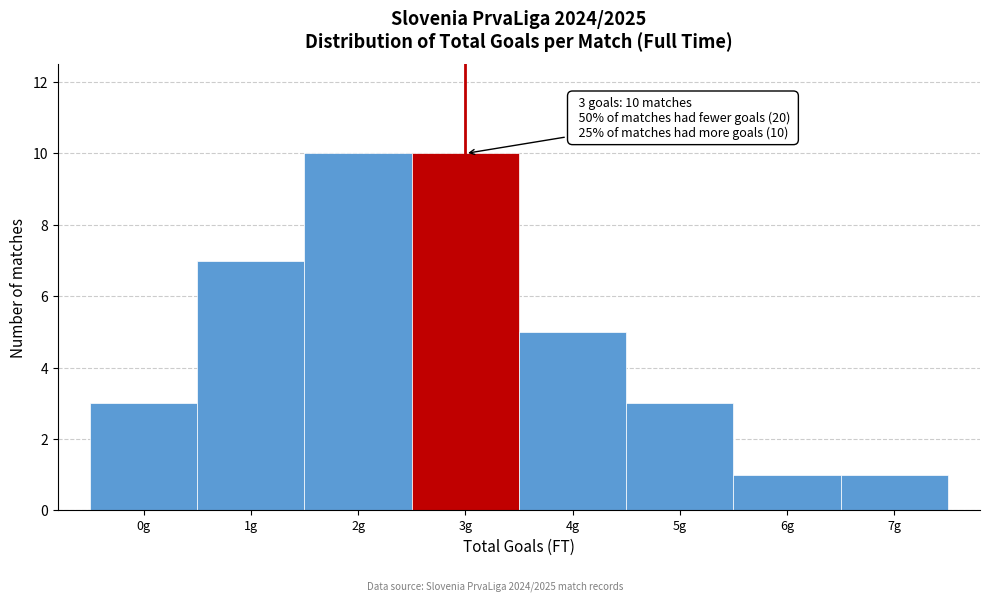

Reading right to left, transcribe all the data shown in this chart.

7g=1	6g=1	5g=3	4g=5	3g=10	2g=10	1g=7	0g=3